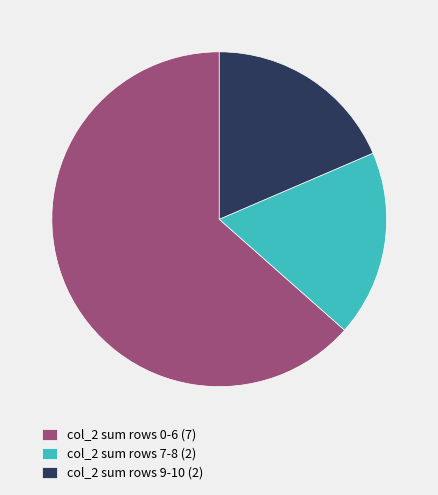

The col_2 sum rows 9-10 (2) slice represents 10% of the pie. True or false?

False